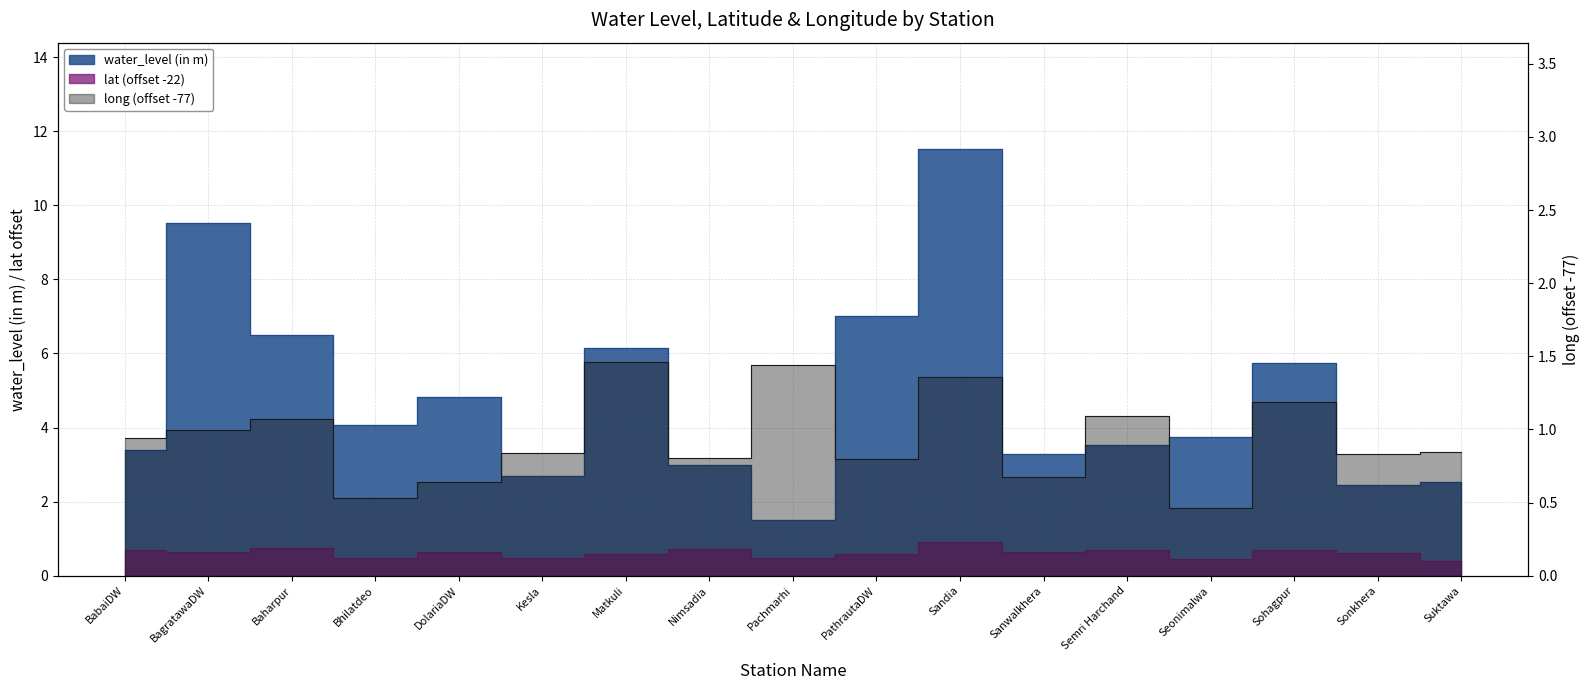

What is the maximum value for long?

1.5